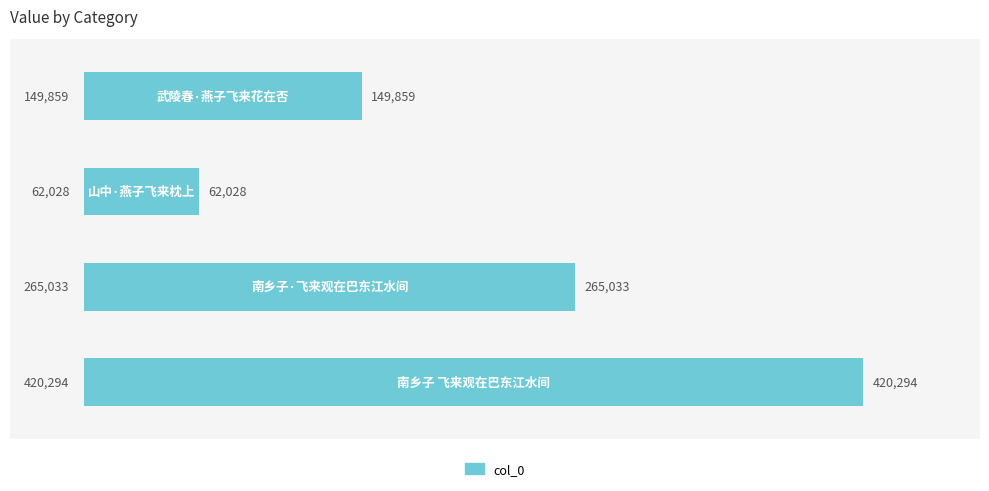

What is the minimum value shown in the chart?

62028